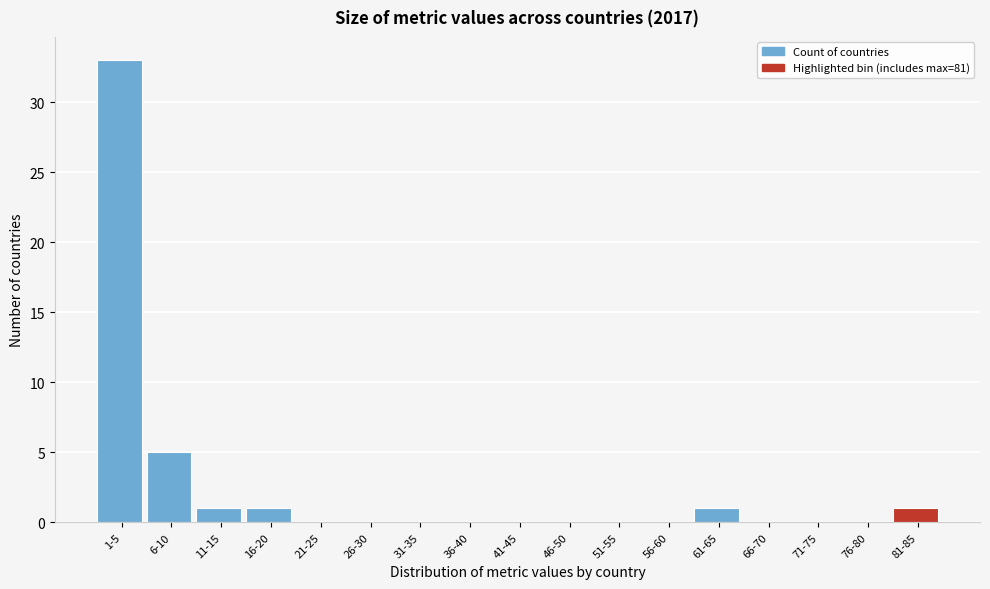

Reading left to right, extract all data points from this chart.

1-5=33	6-10=5	11-15=1	16-20=1	21-25=0	26-30=0	31-35=0	36-40=0	41-45=0	46-50=0	51-55=0	56-60=0	61-65=1	66-70=0	71-75=0	76-80=0	81-85=1